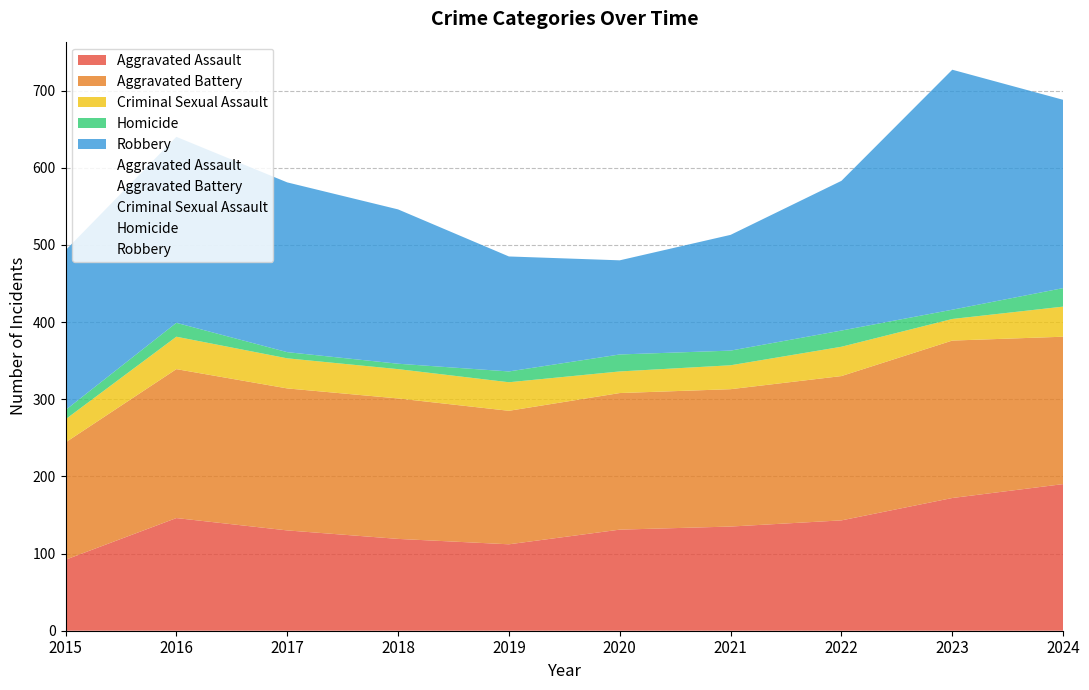

True or false: Criminal Sexual Assault and Robbery intersect in this chart.

False